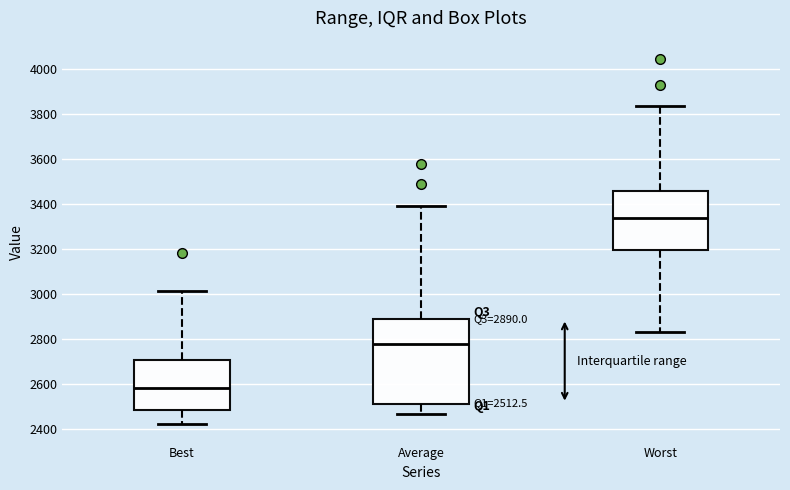

Which box has the highest median line?

Worst